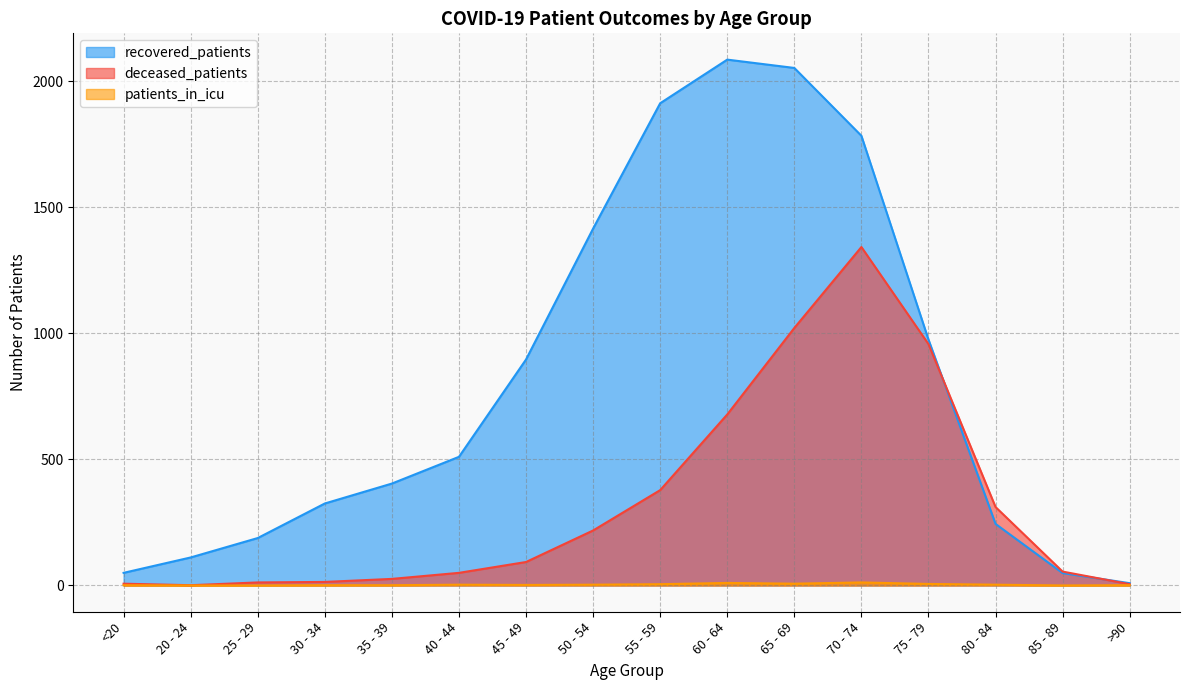

Reading left to right, what are all the values shown in this chart?

recovered_patients: 50	111	188	325	404	510	896	1415	1912	2085	2052	1783	975	244	49	9
deceased_patients: 7	1	12	14	26	50	93	218	378	678	1021	1342	957	311	55	5
patients_in_icu: 1	0	0	1	1	3	2	3	5	10	7	12	6	3	0	1